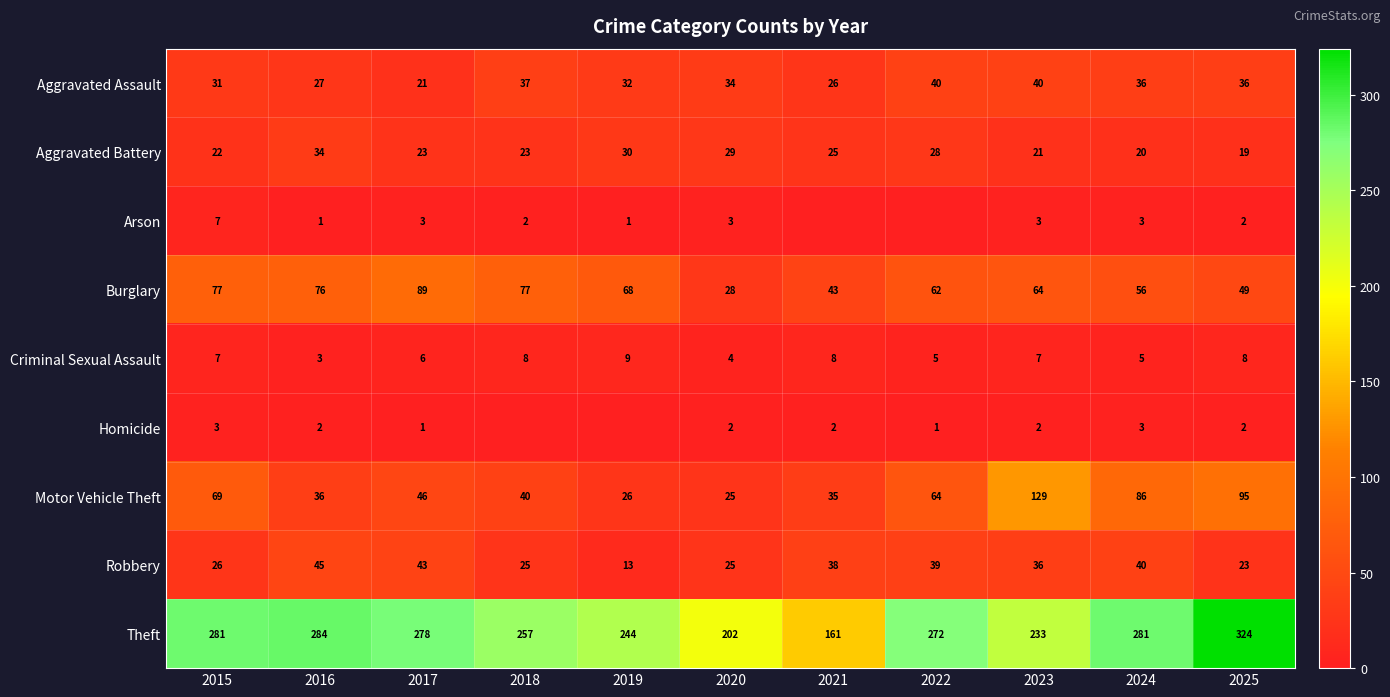

How many data points in Criminal Sexual Assault are less than 7?

5